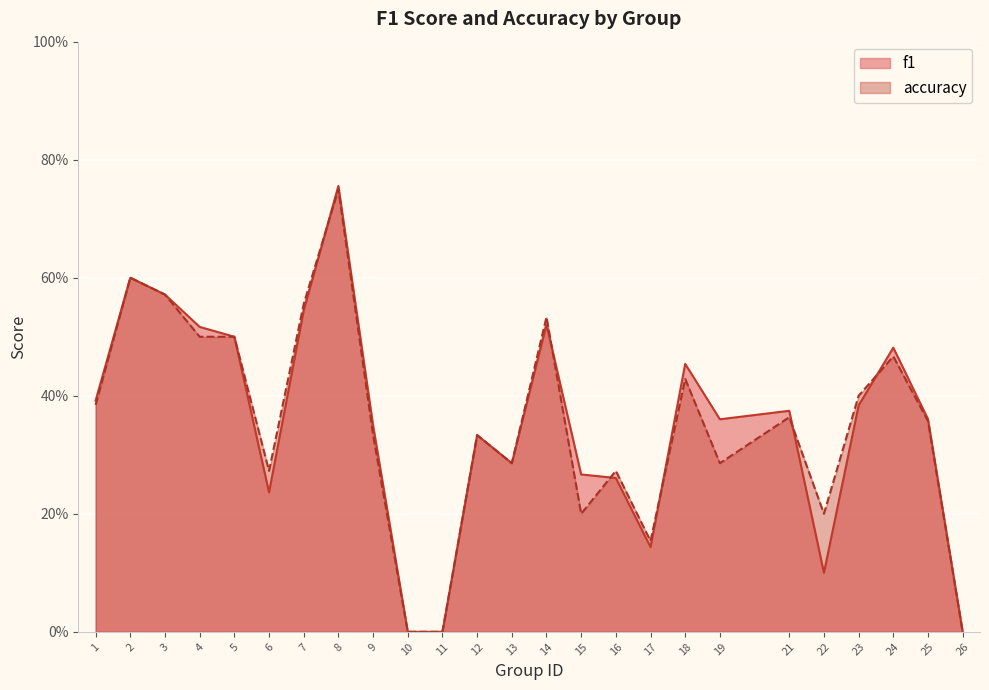

What is the difference between the second highest and second lowest values in the f1 series?

0.6